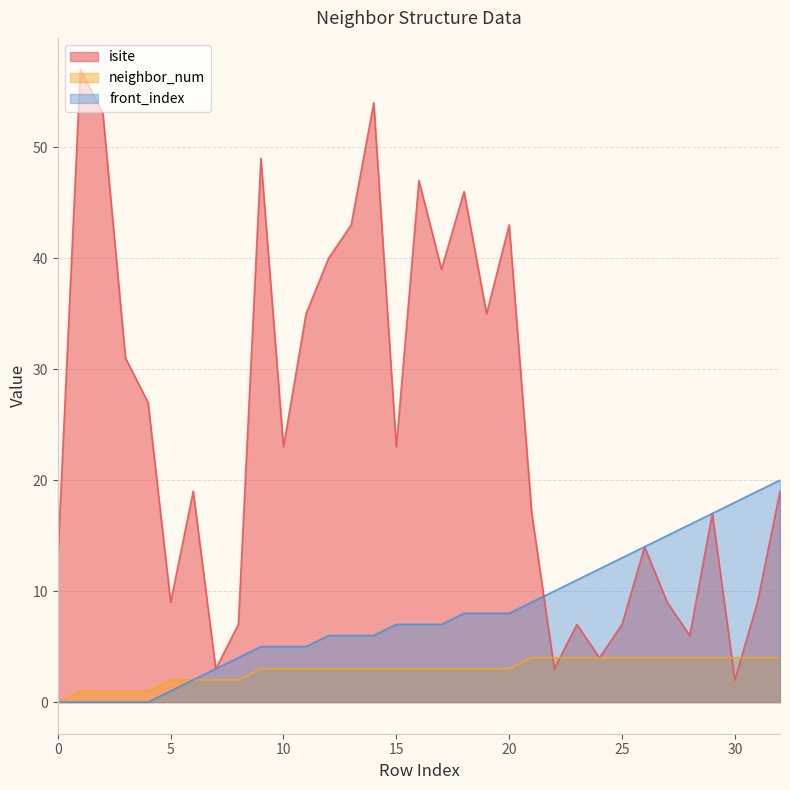

Rank the series by their average value, from lowest to highest.

neighbor_num, front_index, isite